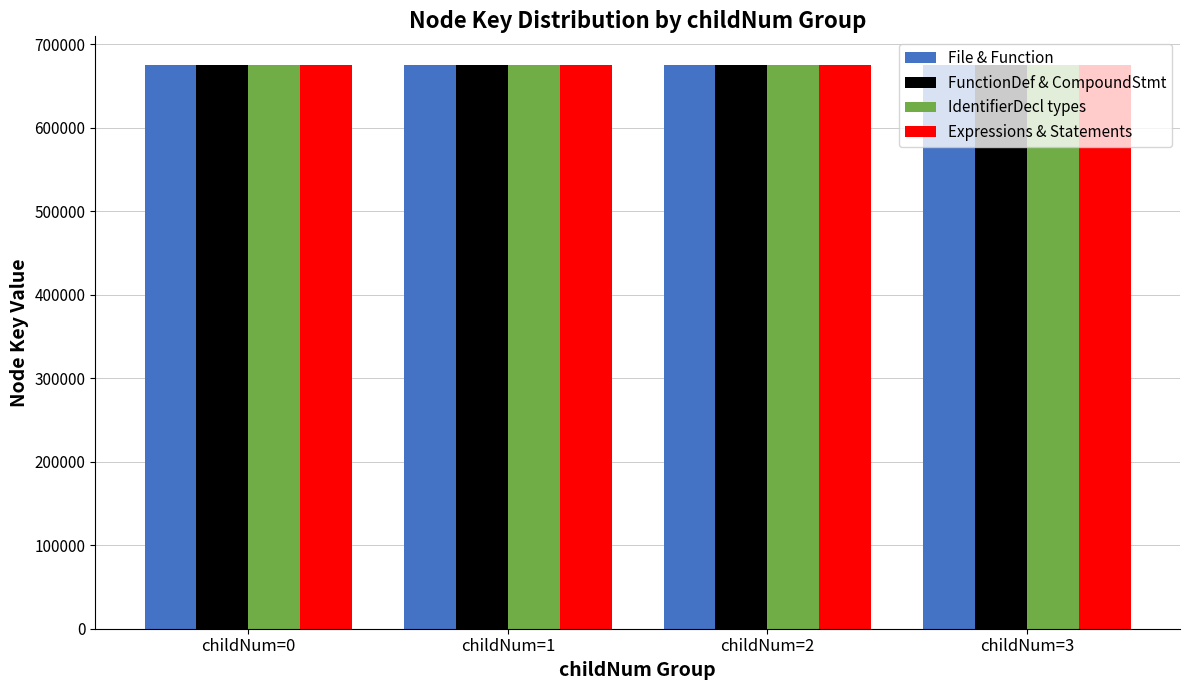

The IdentifierDecl types series shows 1016613 at childNum=3. True or false?

False